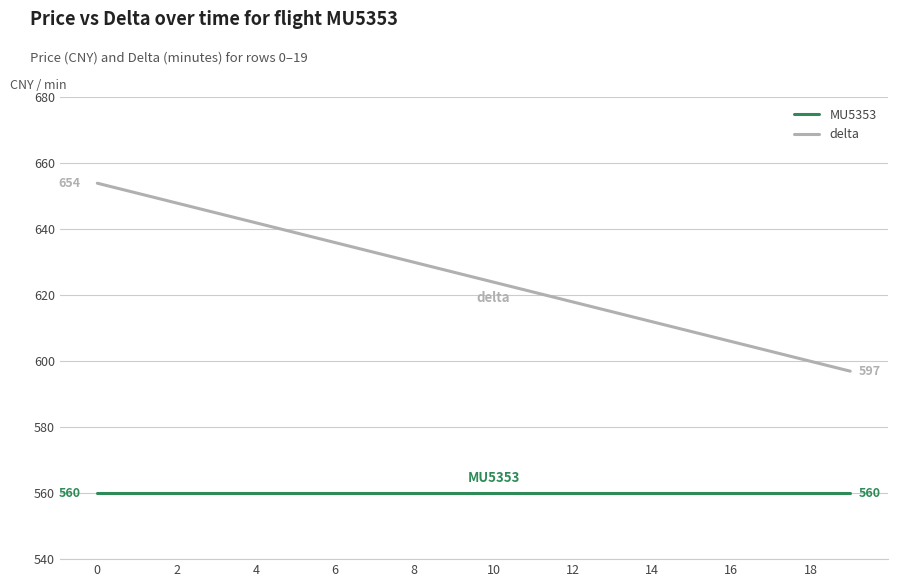

Rank the series by their maximum value, from highest to lowest.

delta, MU5353